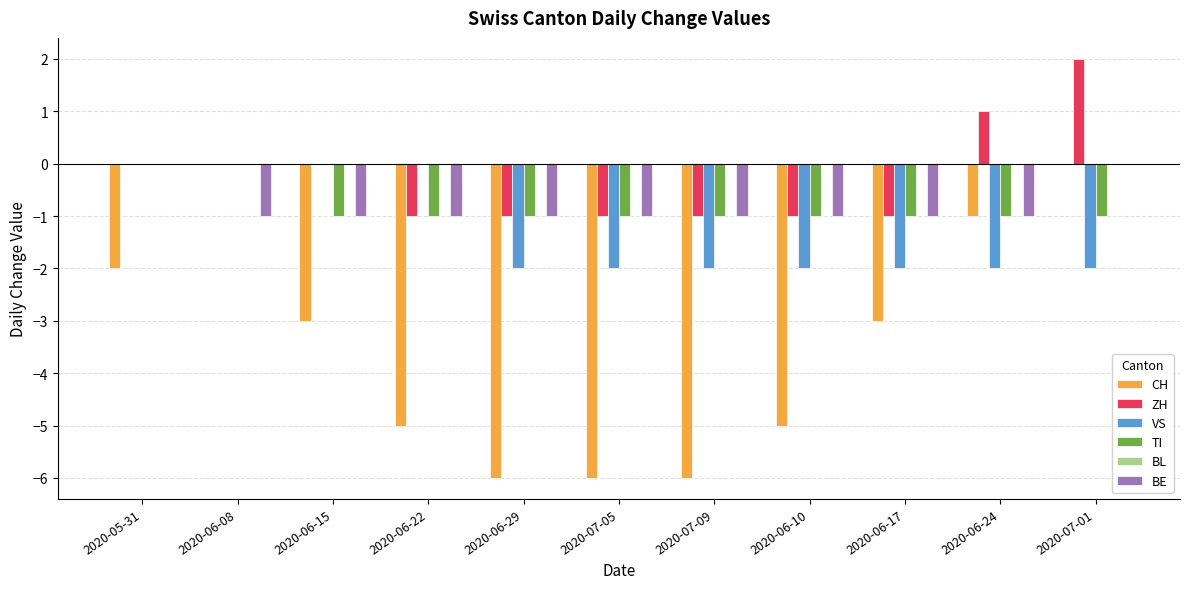

What is the sum of all CH values?

-37